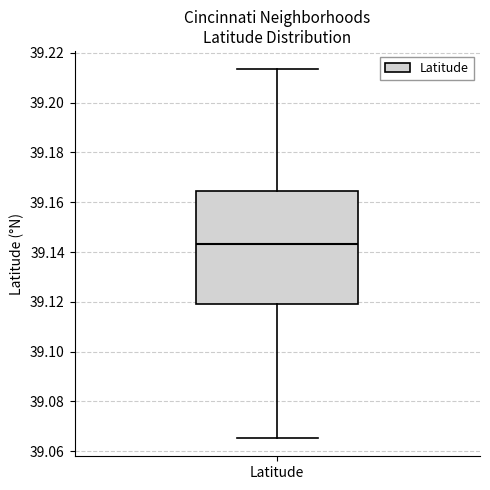

Transcribe this box plot: give where the median line is, the range the box spans, and where the two whiskers end, as read against the y-axis. The values are not printed on the chart, so give them approximately, as read against the axis.

median 39.144, box 39.120 to 39.164, whiskers 39.066 to 39.214